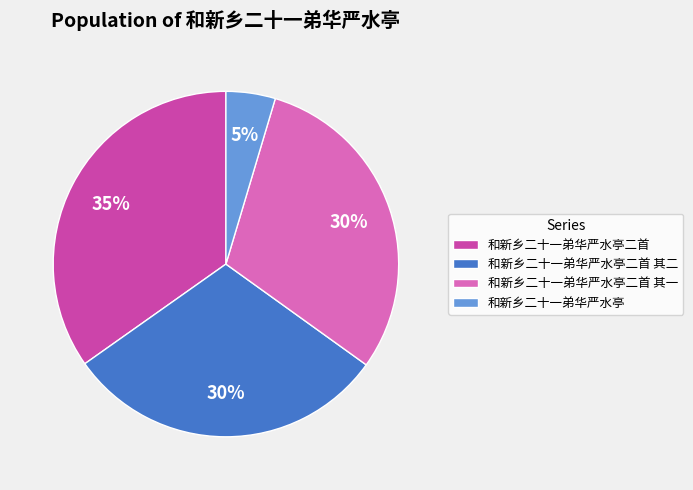

Which category has the smallest portion of the pie?

和新乡二十一弟华严水亭